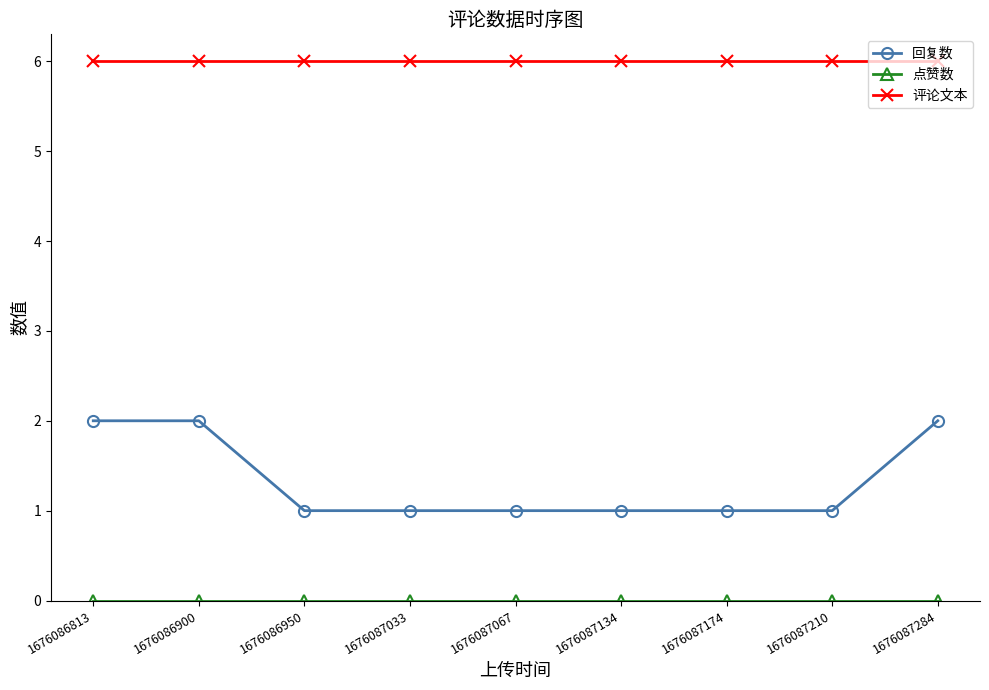

What is the value of the 评论文本 point at the 7th from the left?

6